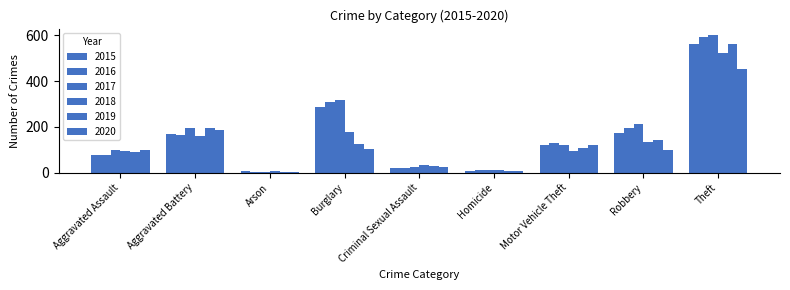

At how many categories does at least one series exceed 286?

2